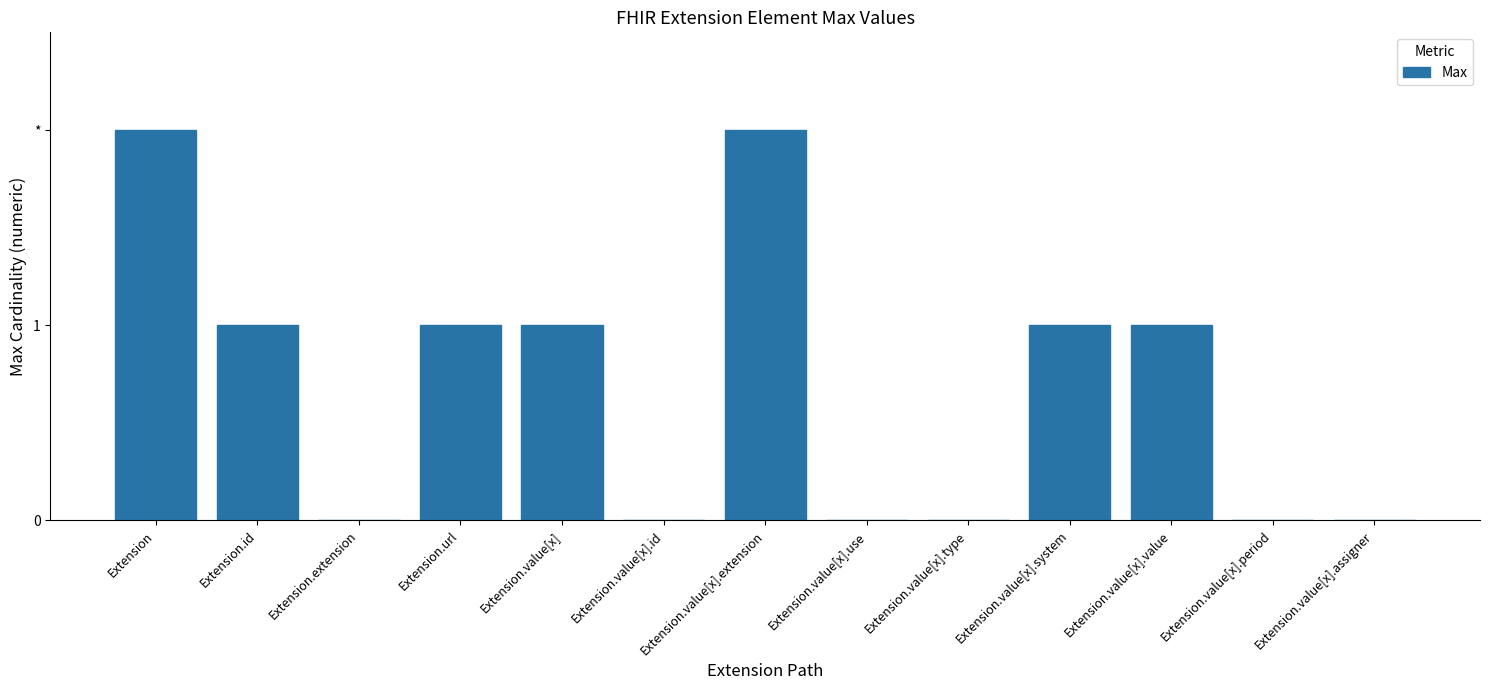

List the labels in order of value, smallest first.

Extension.extension, Extension.value[x].id, Extension.value[x].use, Extension.value[x].type, Extension.value[x].period, Extension.value[x].assigner, Extension.id, Extension.url, Extension.value[x], Extension.value[x].system, Extension.value[x].value, Extension, Extension.value[x].extension